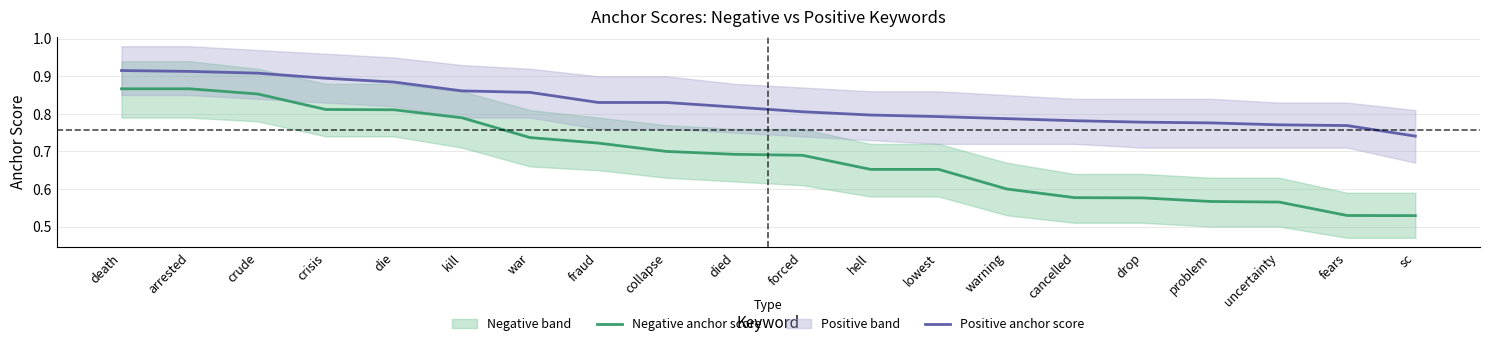

True or false: Positive anchor score and Negative anchor score cross at least once.

False